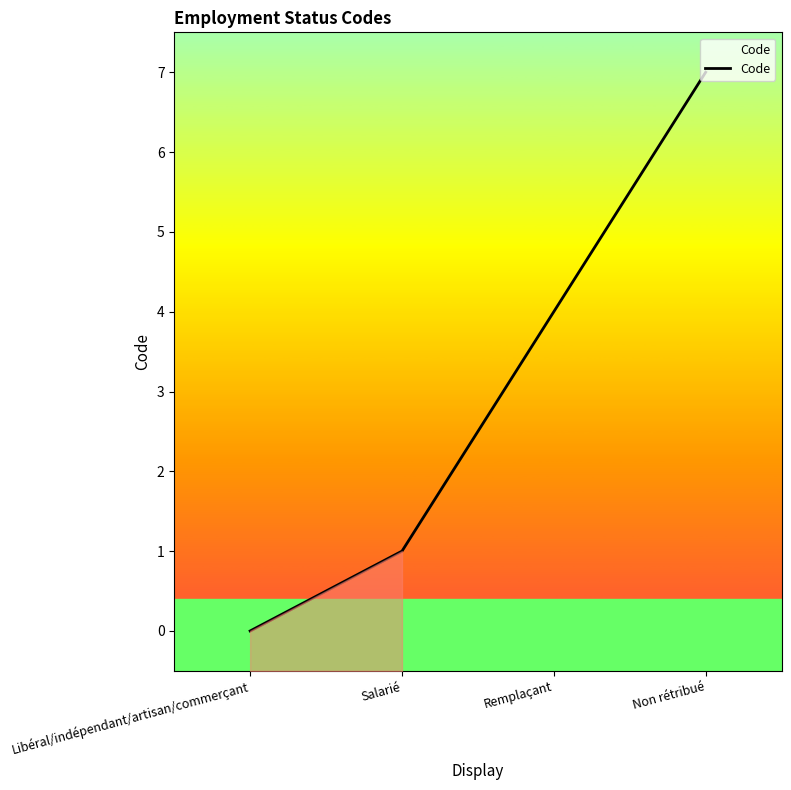

Which label corresponds to the largest value in the chart?

Non rétribué